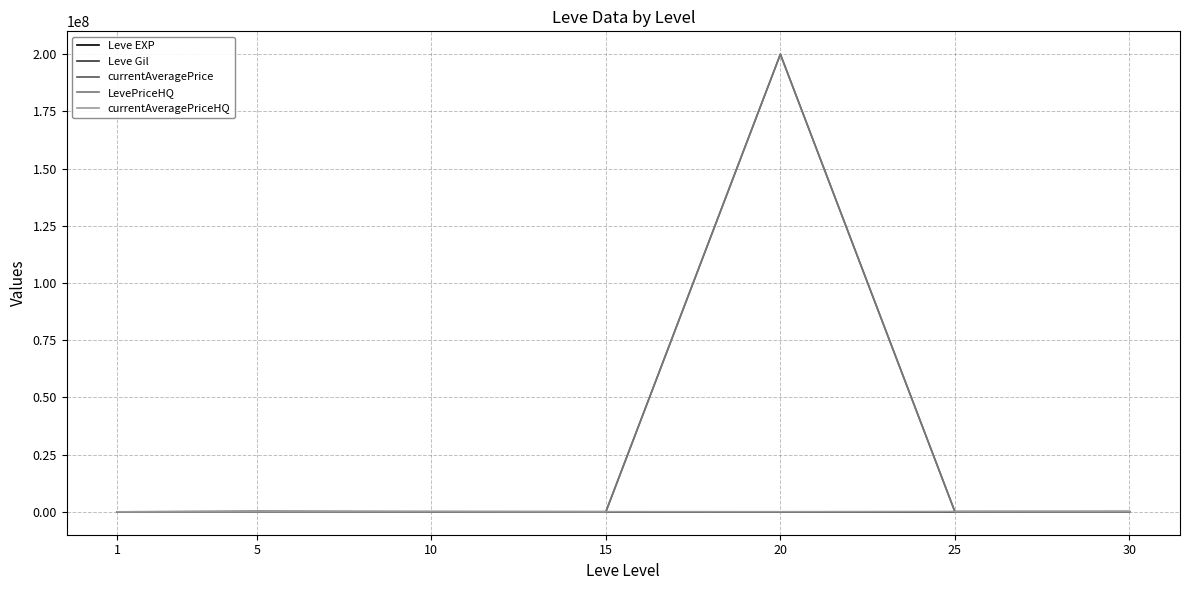

Which series has the largest range (max minus min)?

currentAveragePrice